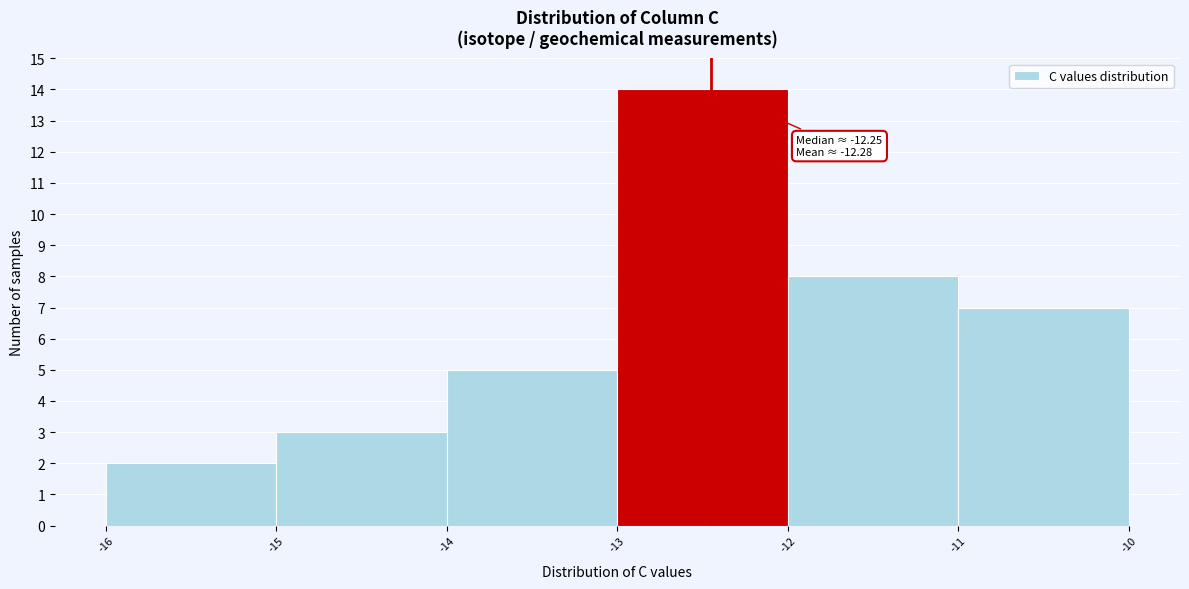

Over which range of the x-axis is the bar tallest?

-13 to -12